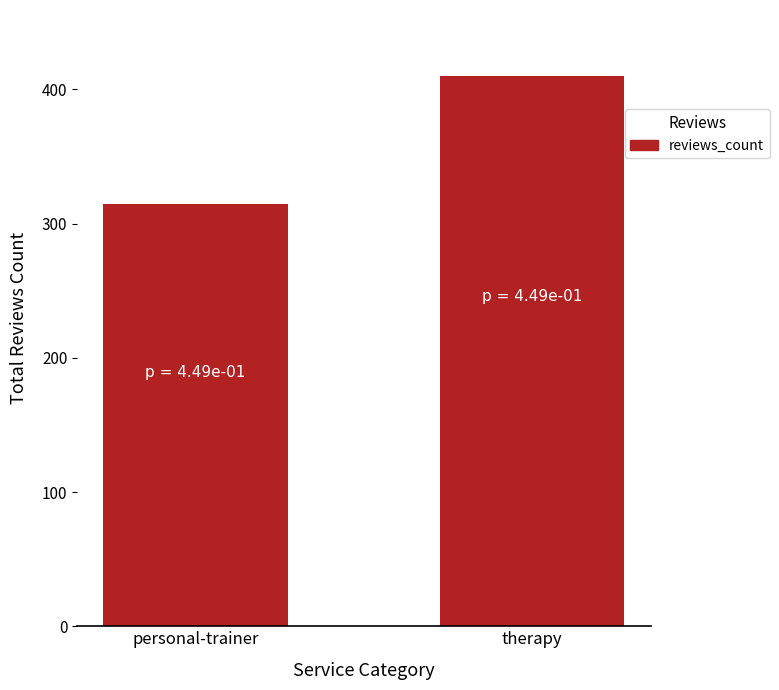

Reading left to right, transcribe all the data shown in this chart.

personal-trainer=315	therapy=410